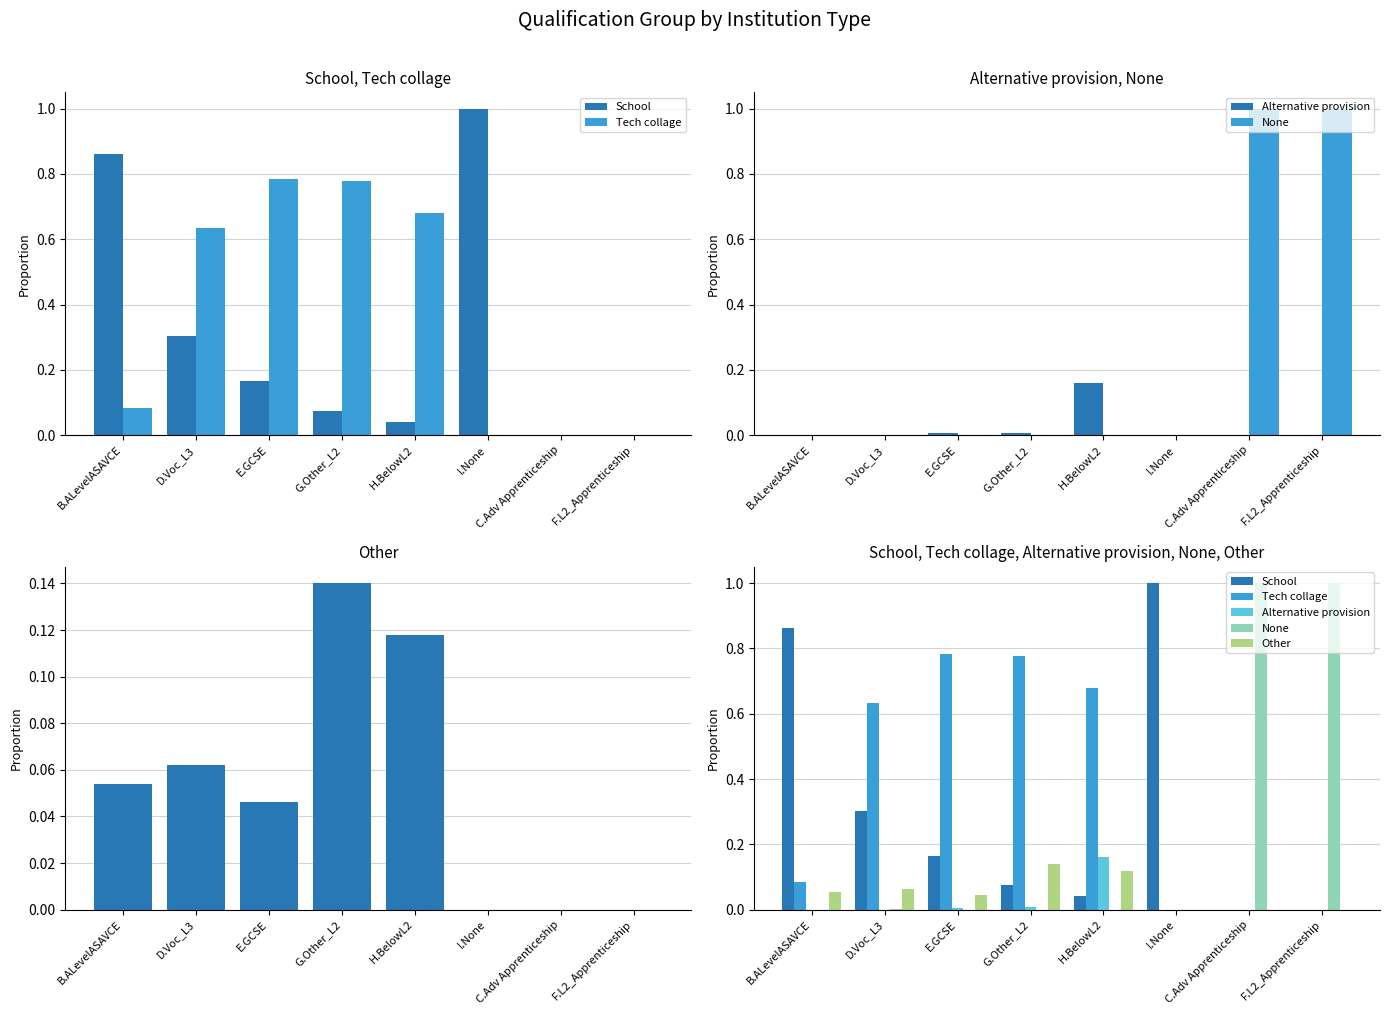

What is the difference between the second highest and minimum values in the Tech collage series?

0.8